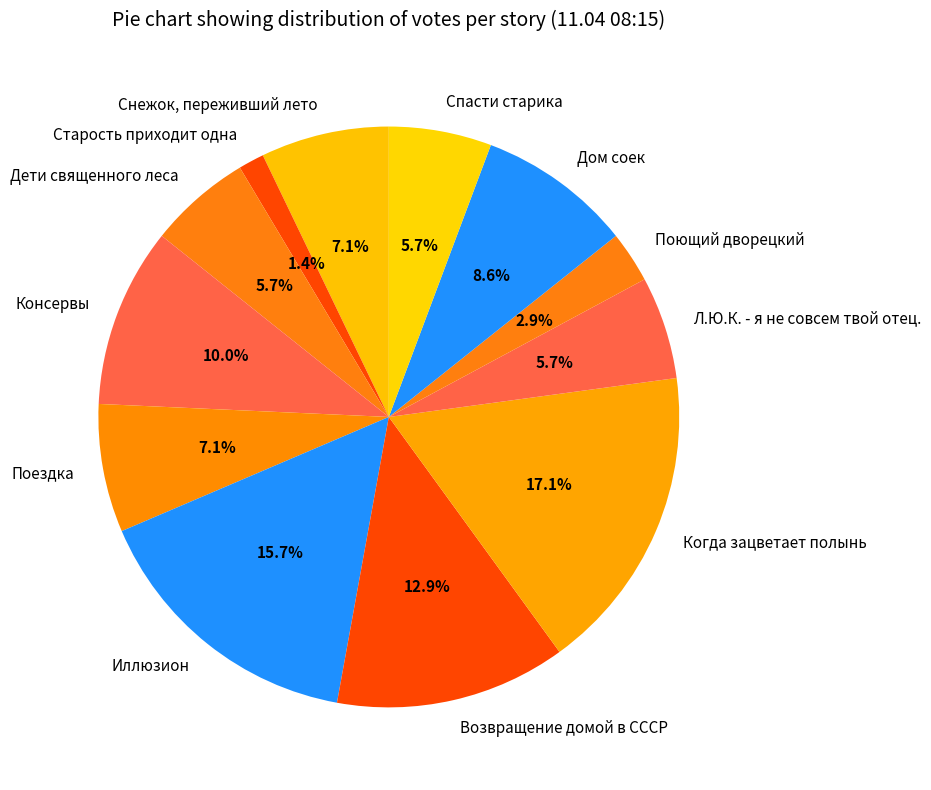

What percentage is the Дети священного леса slice, to the nearest percent?

6%